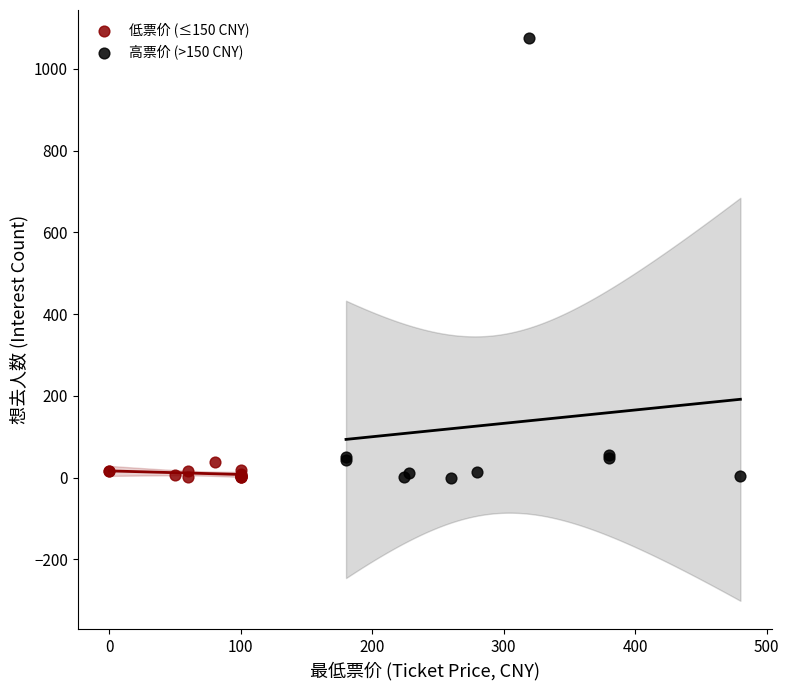

Which series reaches the maximum Y coordinate?

高票价 (>150 CNY)